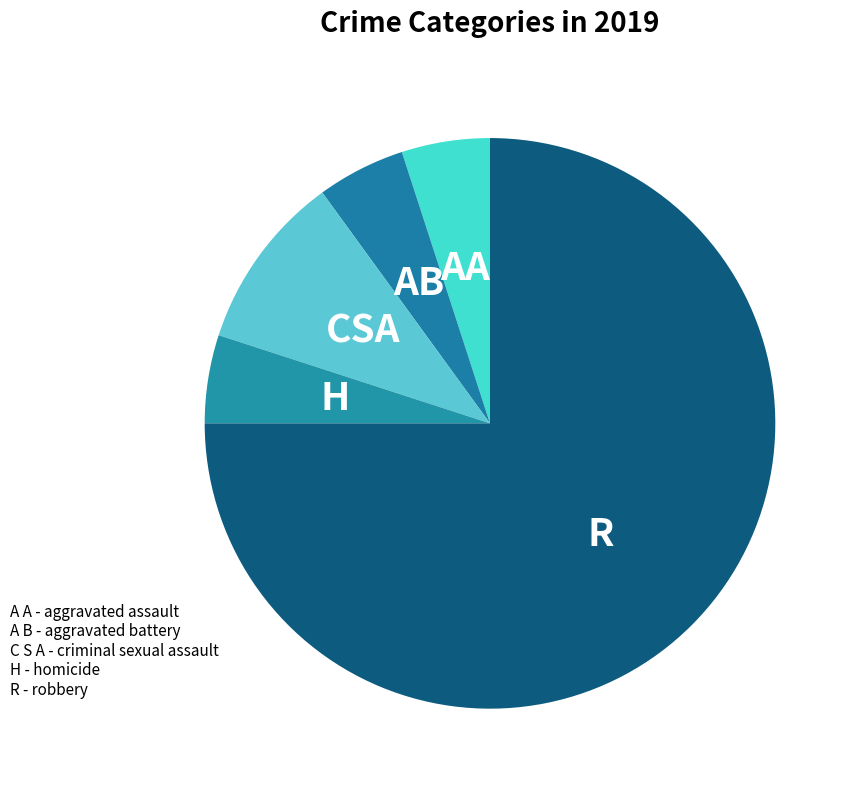

How many slices are in this pie chart?

5